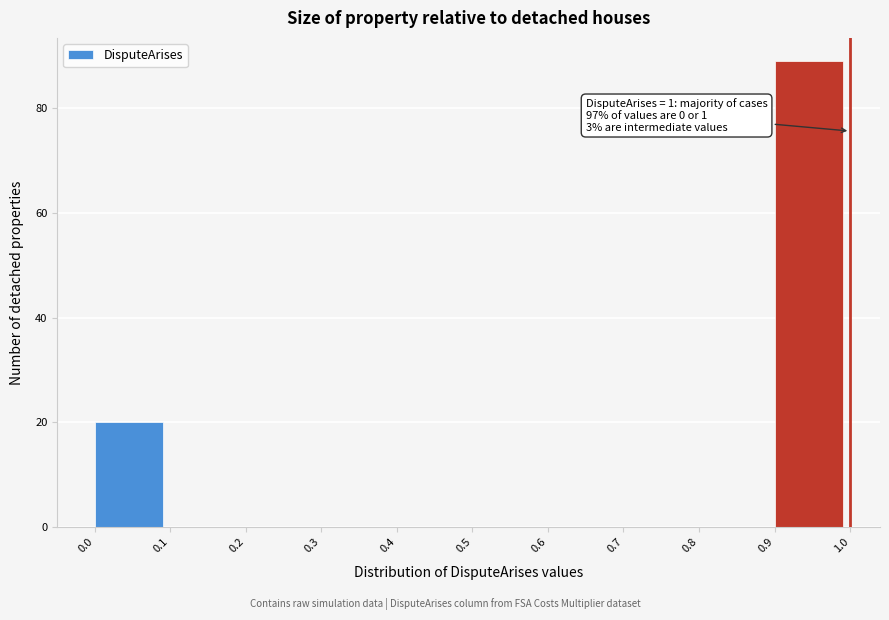

Which range on the x-axis has the tallest bar?

0.9 to 1.0